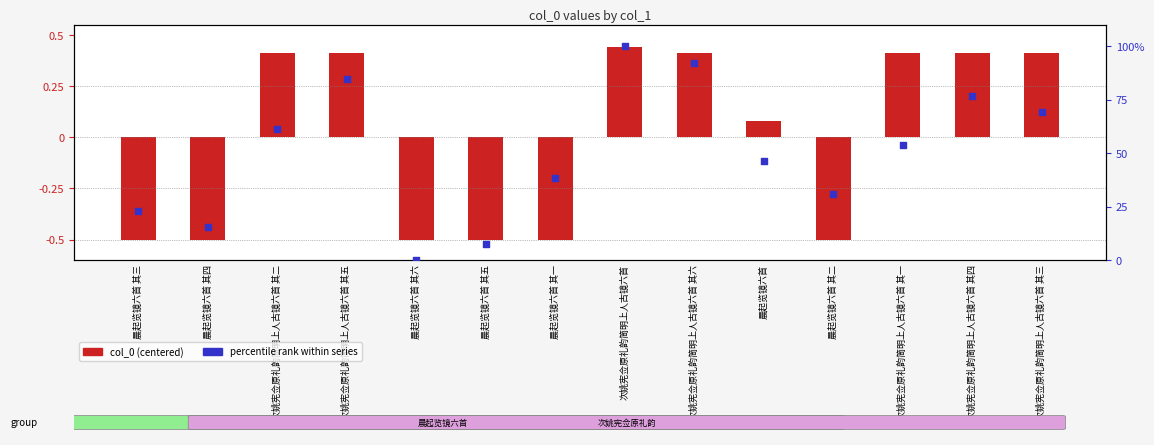

Which series has the largest Y range (max minus min)?

percentile rank